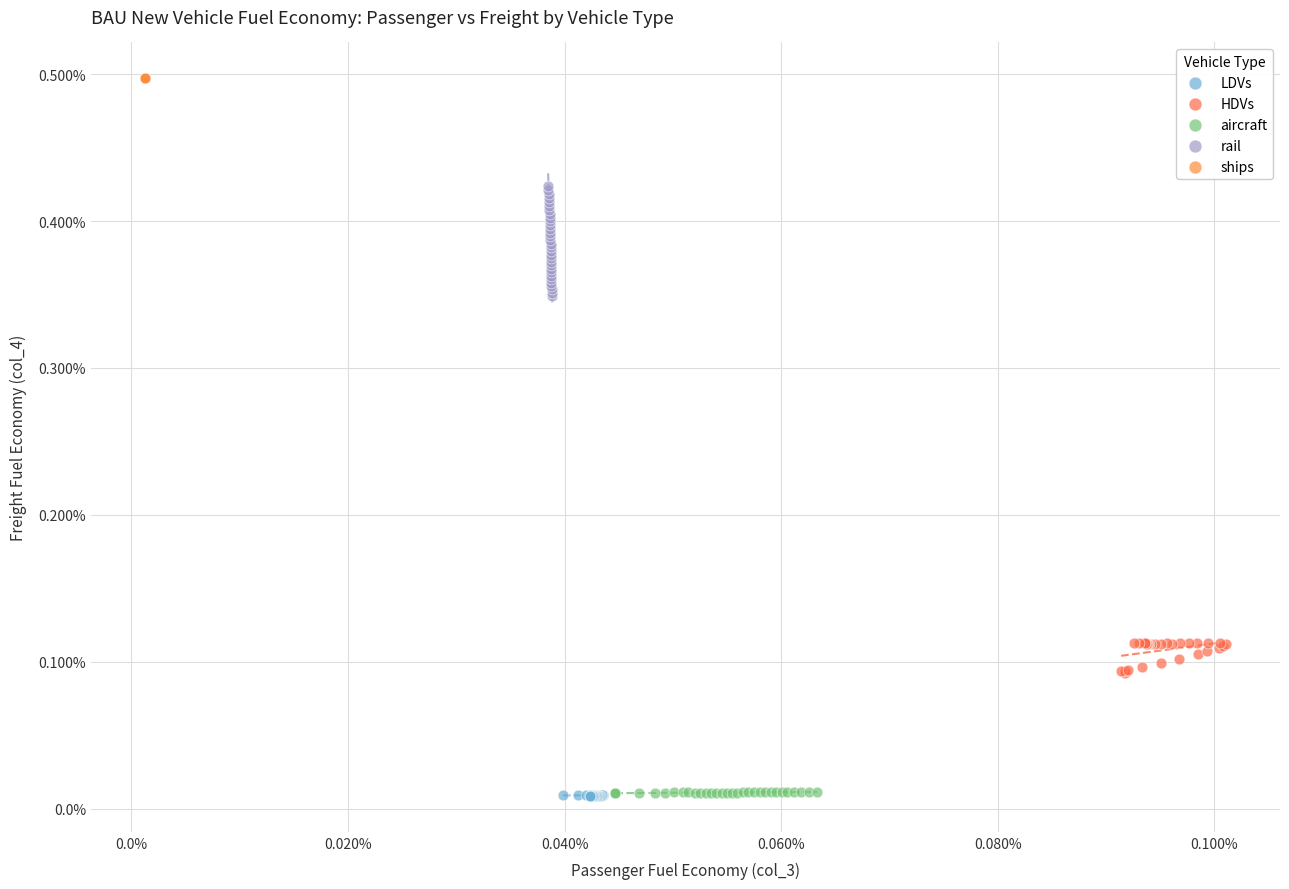

Which series reaches the maximum Y coordinate?

ships